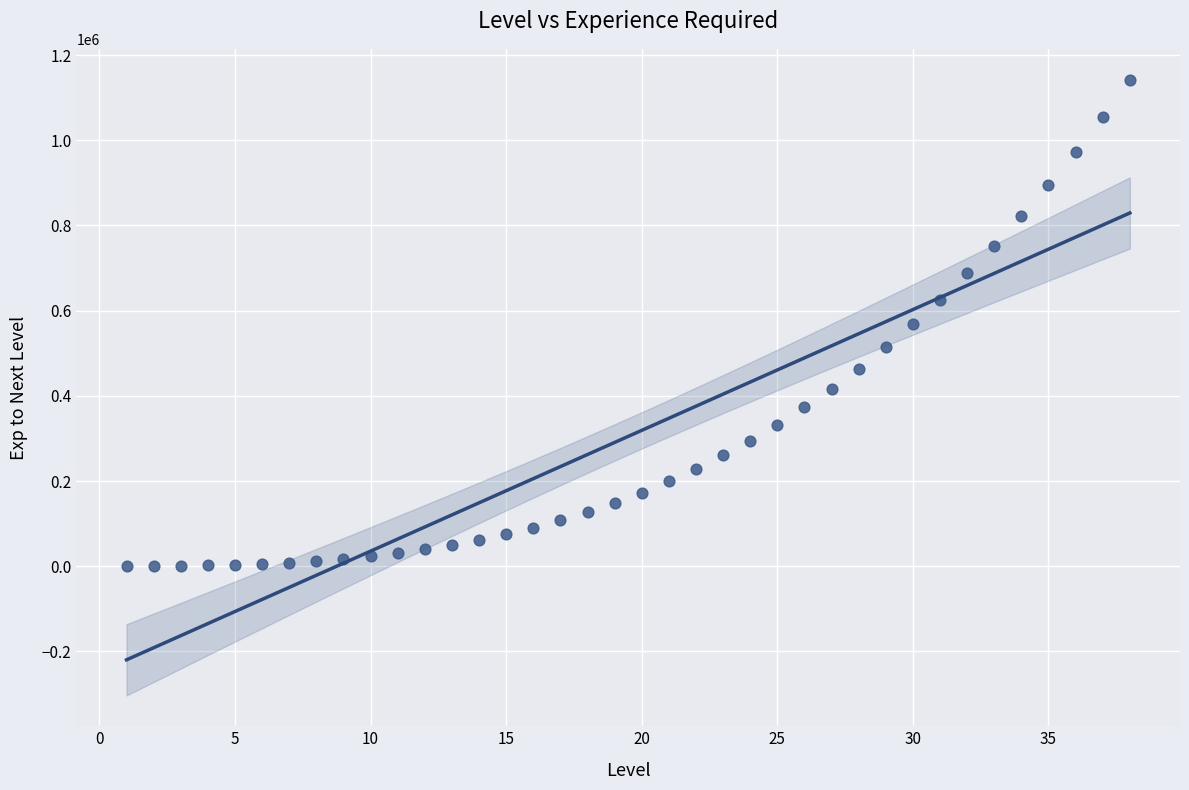

What is the range of X values (max minus min)?

37